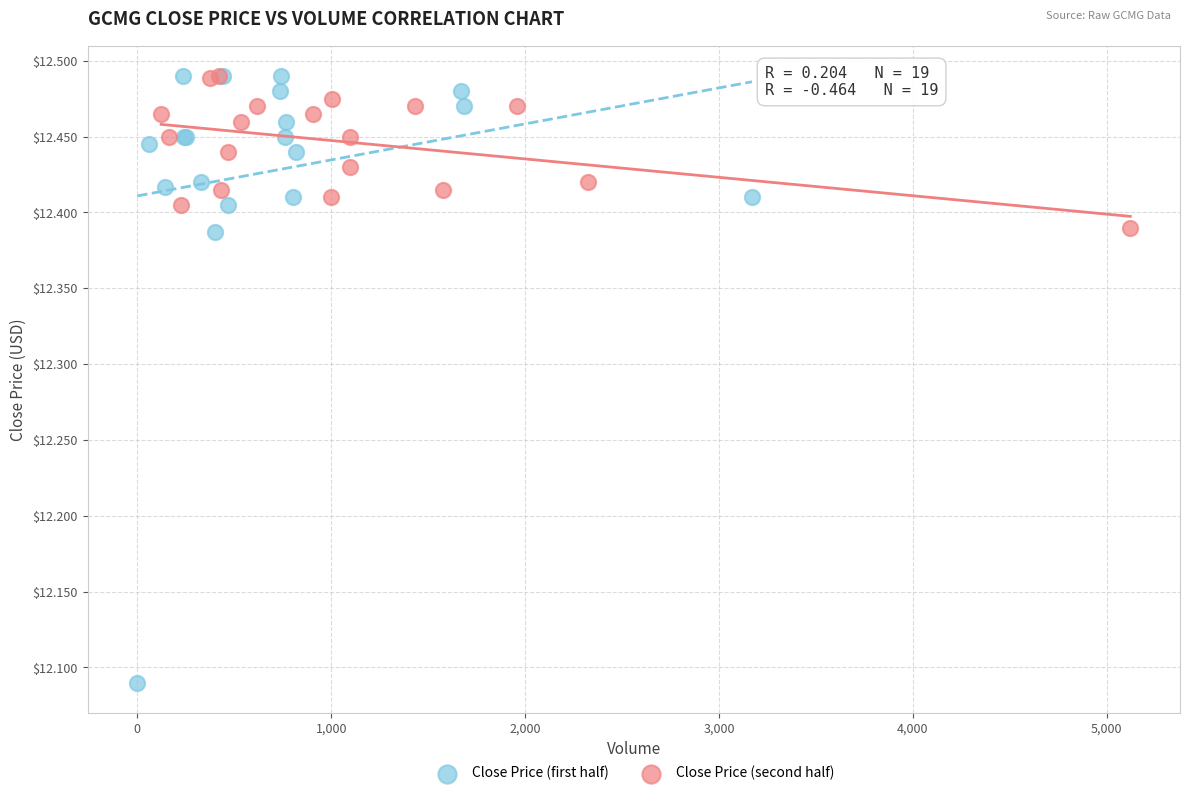

Which series contains the lowest Y value?

Close Price (first half)